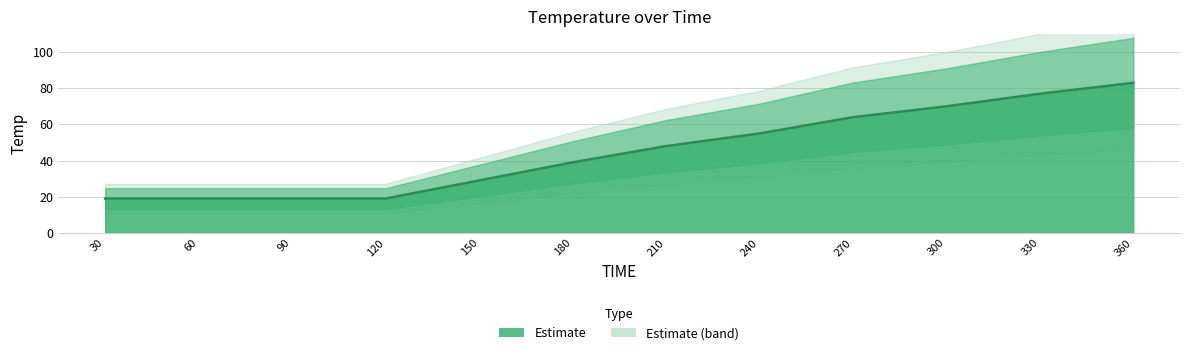

Reading left to right, transcribe all the data shown in this chart.

19	19	19	19	29	39	48	55	64	70	77	83